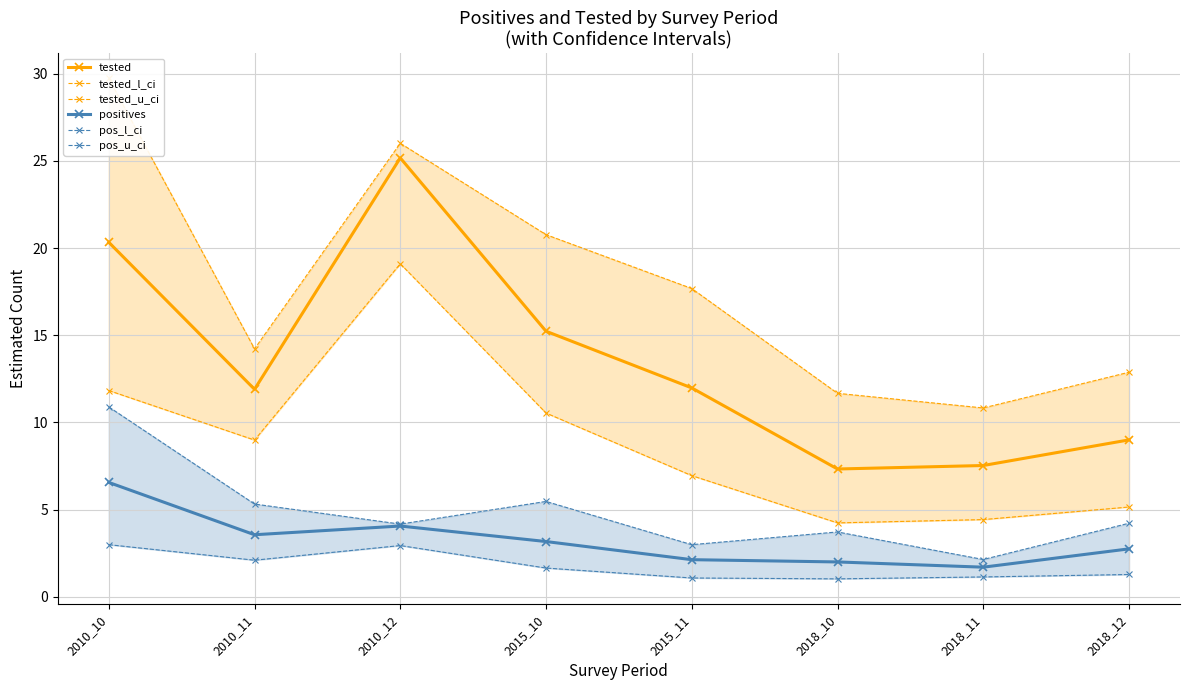

In pos_u_ci, how many points are higher than both neighbors (excluding endpoints)?

2